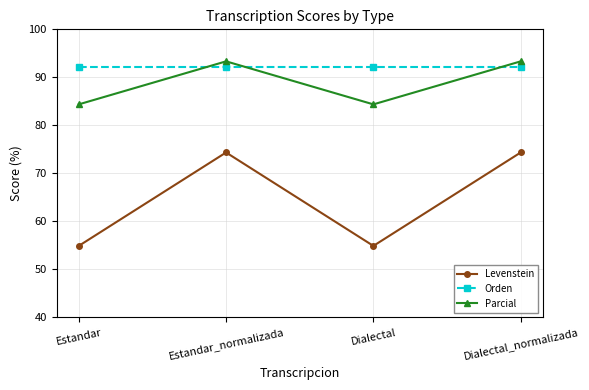

How many categories are shown in the chart?

4